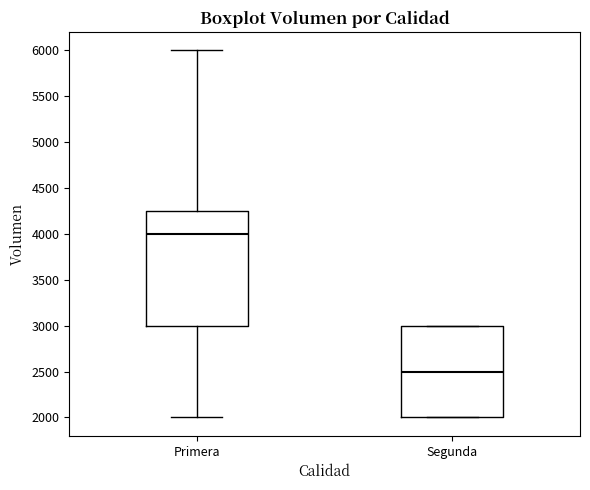

Where does the lower whisker of the box for Primera end on the y-axis? The values are not printed on the chart, so give them approximately, as read against the axis.

2000